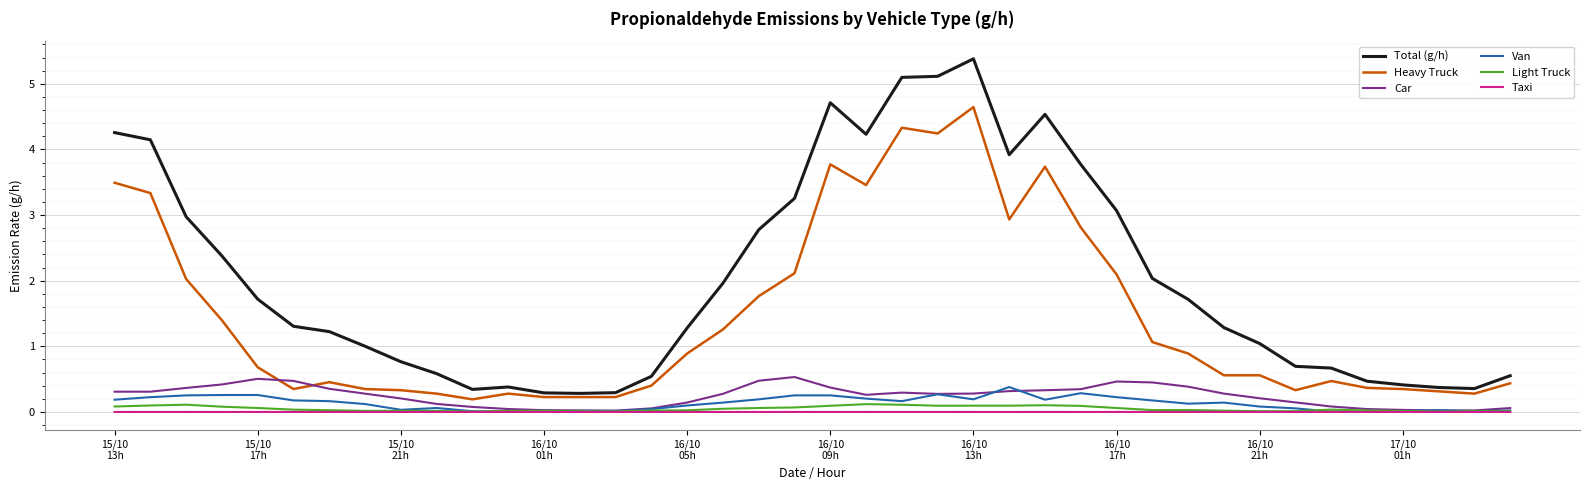

Which series has the largest total across all categories?

Total (g/h)